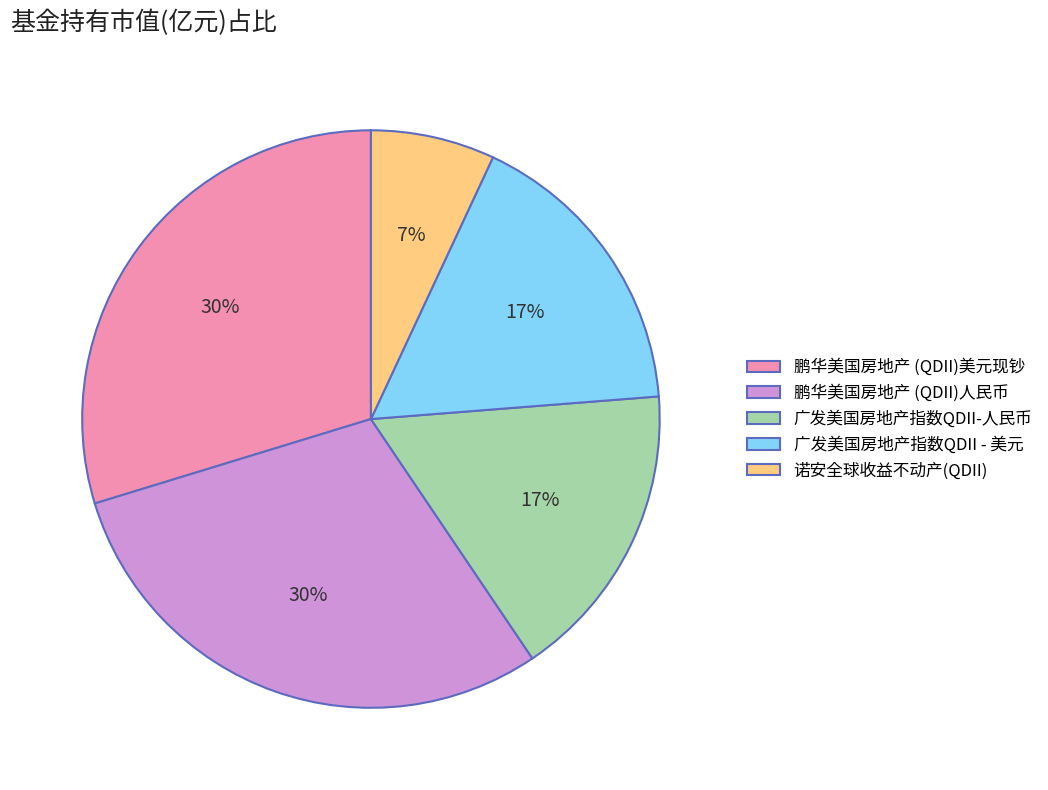

To the nearest percent, what is the average slice percentage?

20%